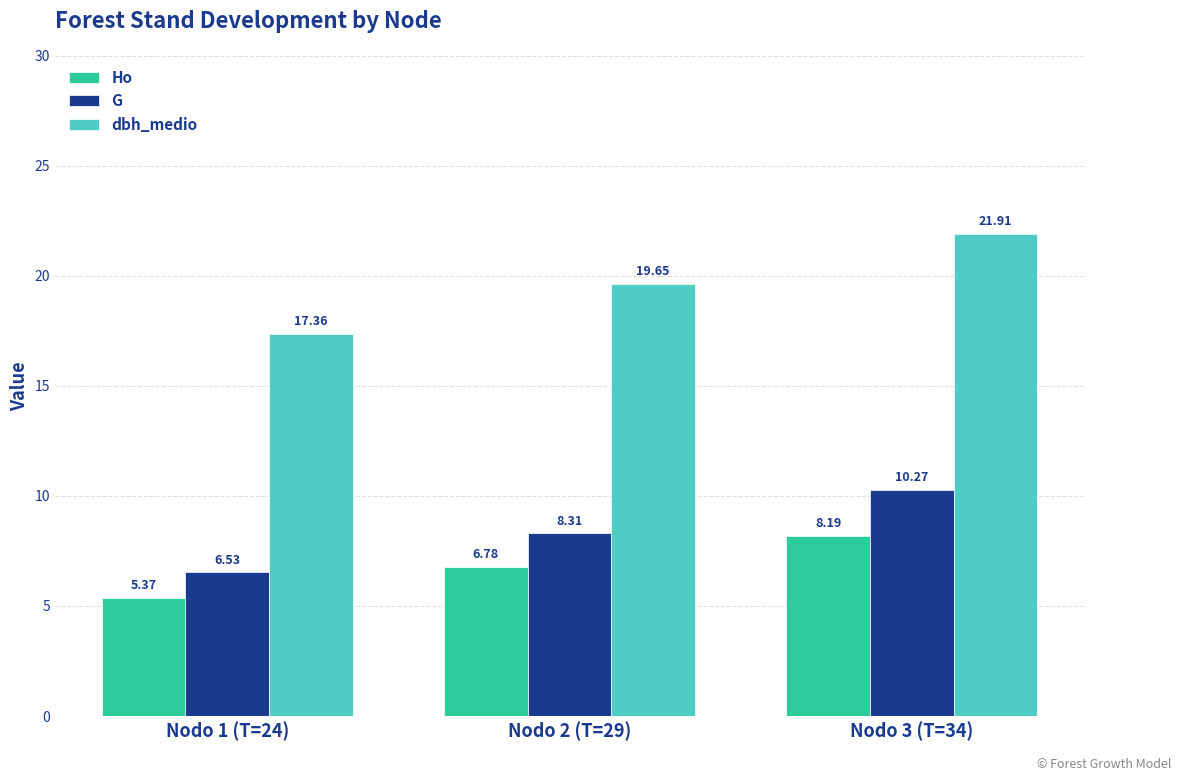

List the labels in order of G value, largest first.

Nodo 3 (T=34), Nodo 2 (T=29), Nodo 1 (T=24)